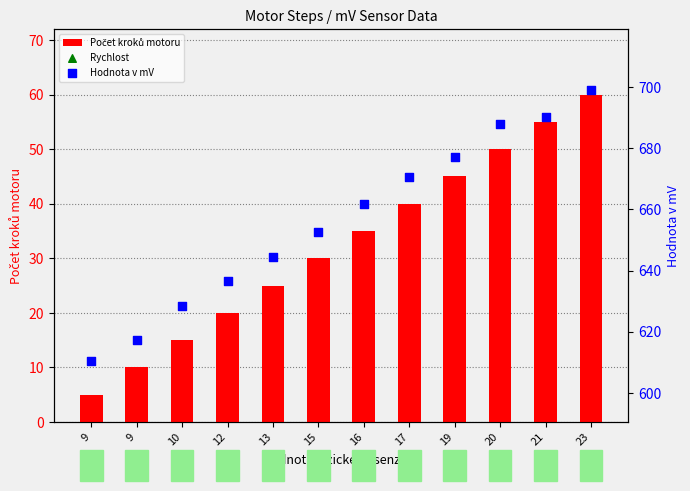

At how many categories does at least one series exceed 379?

12